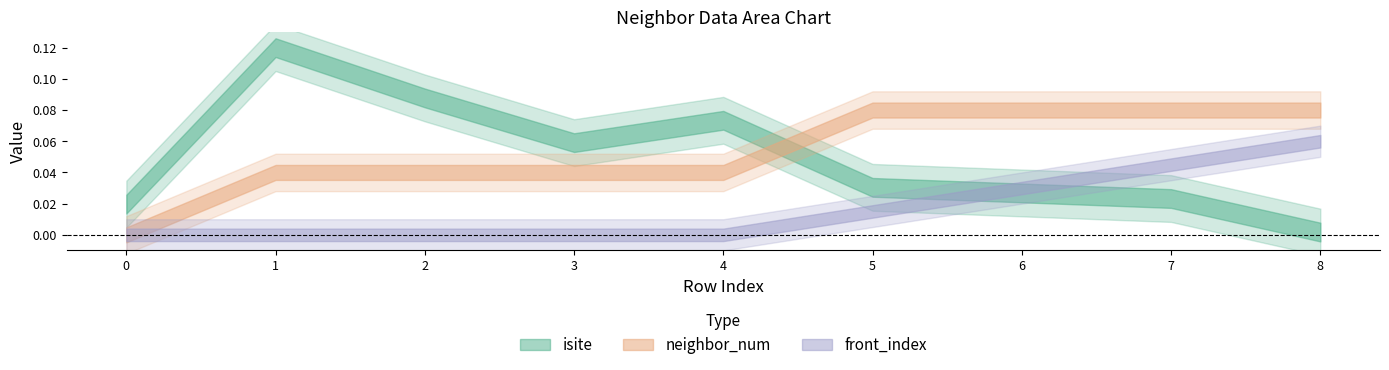

The front_index series shows 2 at 1. True or false?

False